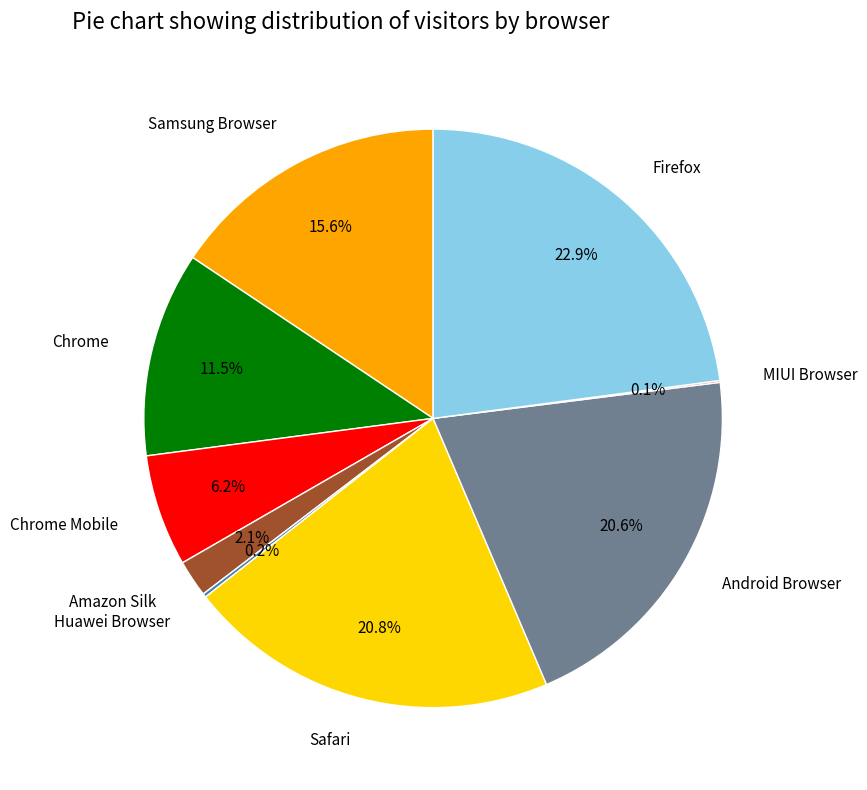

What percentage is the Safari slice, to the nearest percent?

21%